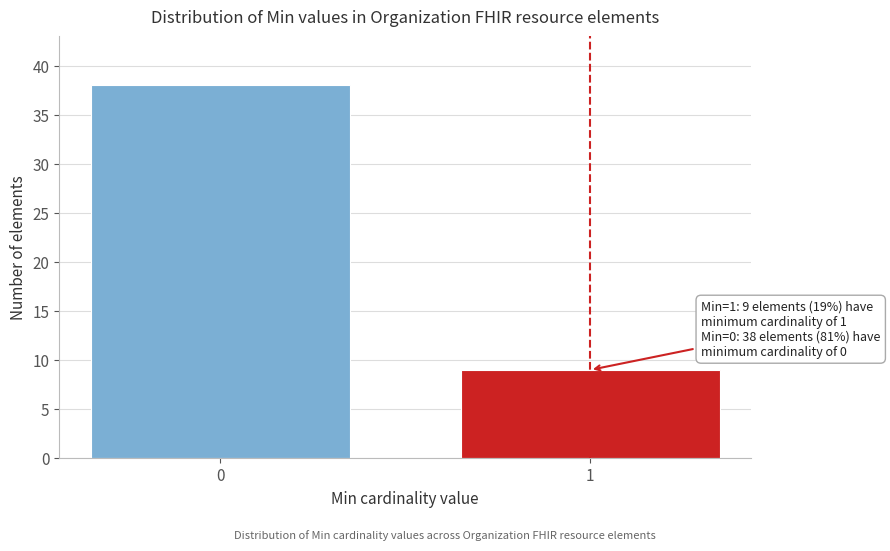

Reading left to right, list all the values displayed in this chart.

0=38	1=9